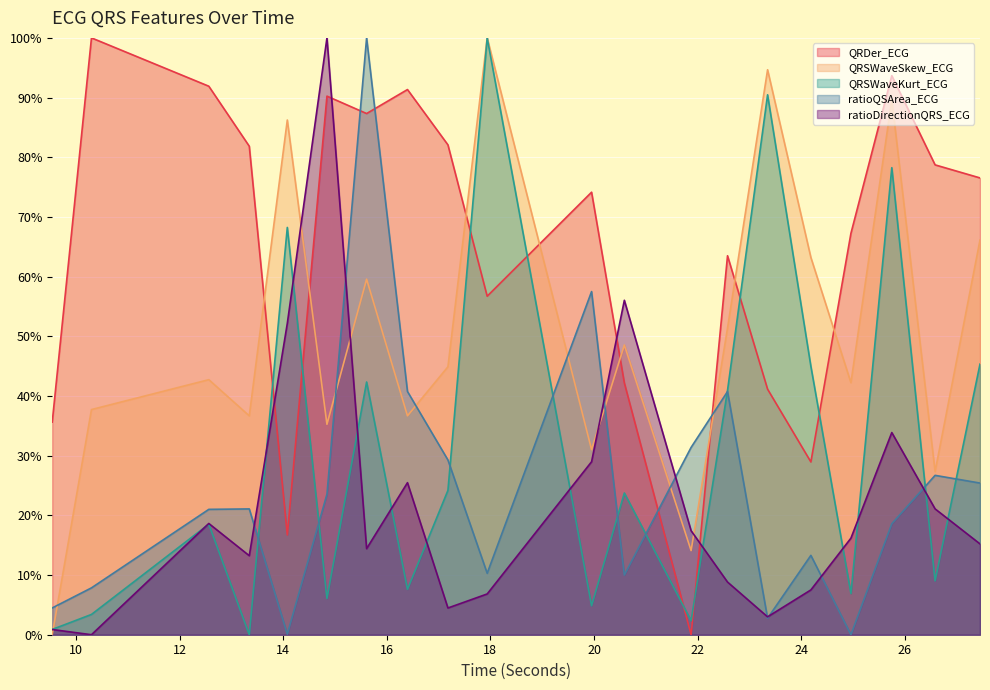

What is the label of the 6th point from the left?

14.84375